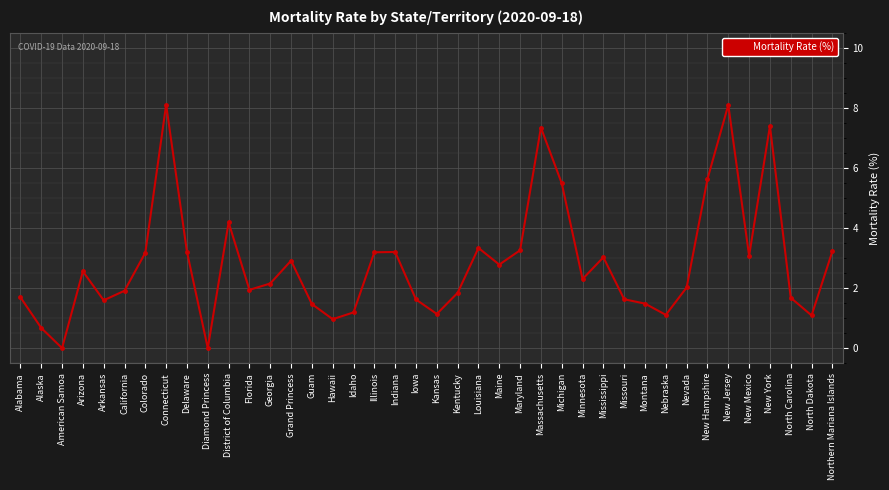

How many categories are shown in the chart?

40